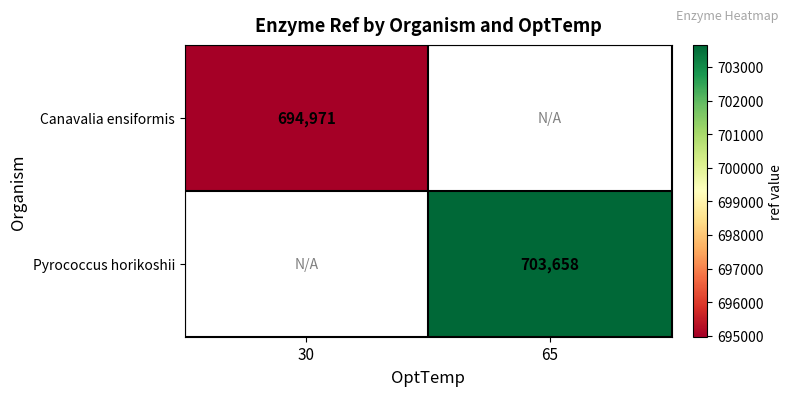

How many distinct data groups are displayed?

2